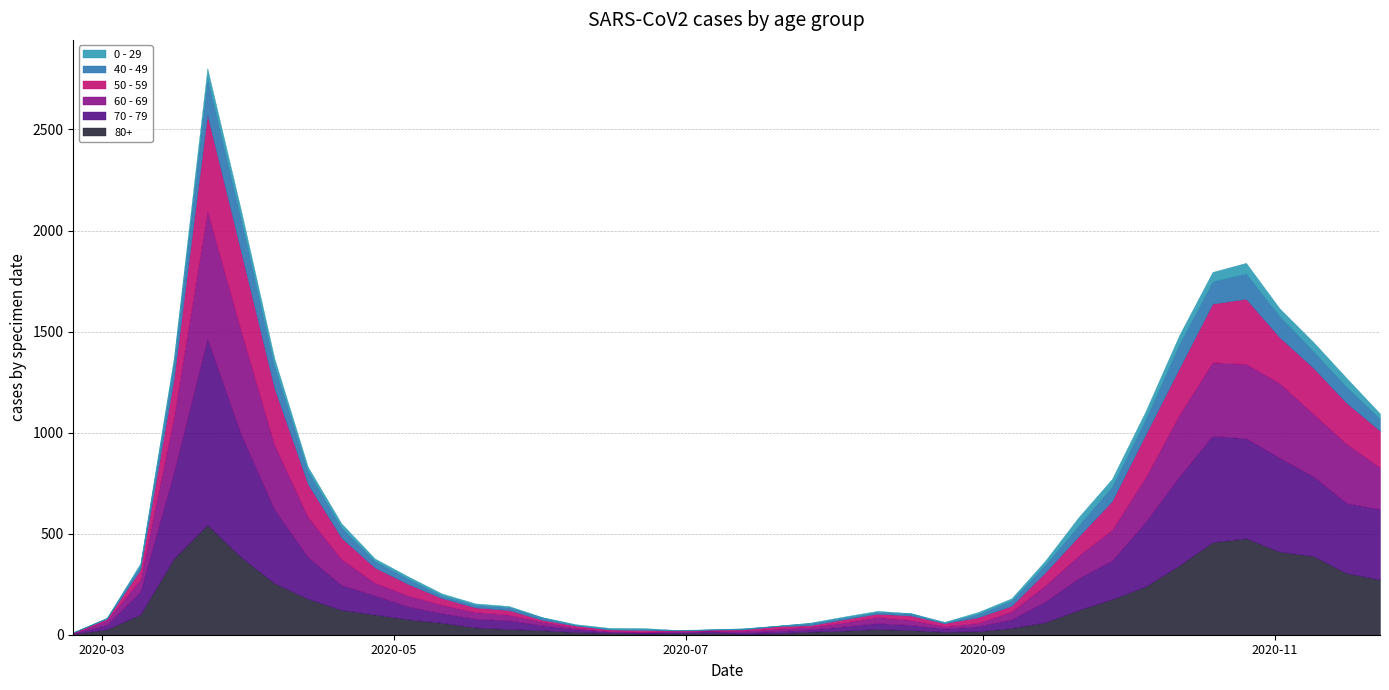

What is the average value of the 40 - 49 series?

45